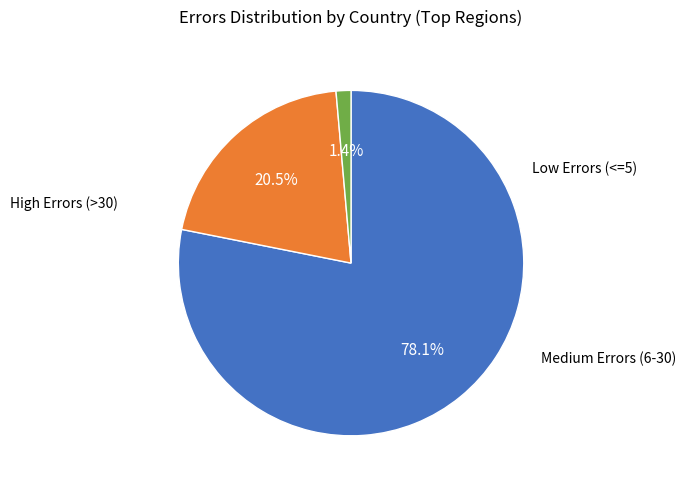

Is there a majority slice in this chart?

Yes